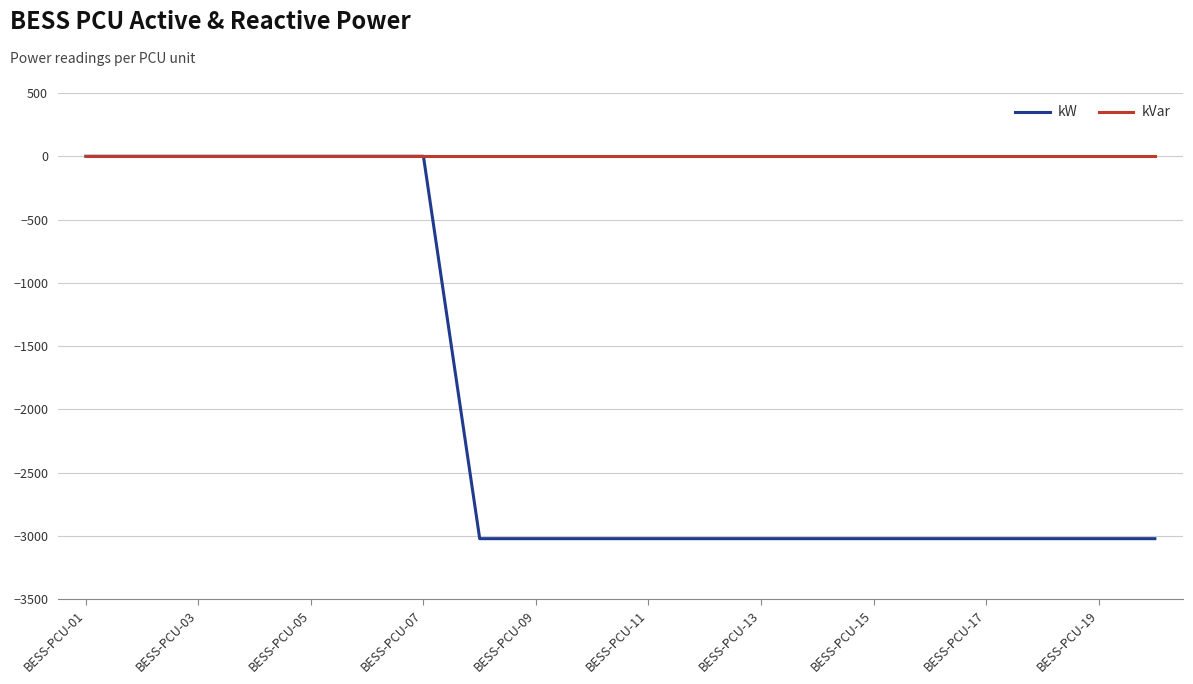

What is the minimum value shown in the chart?

-3022